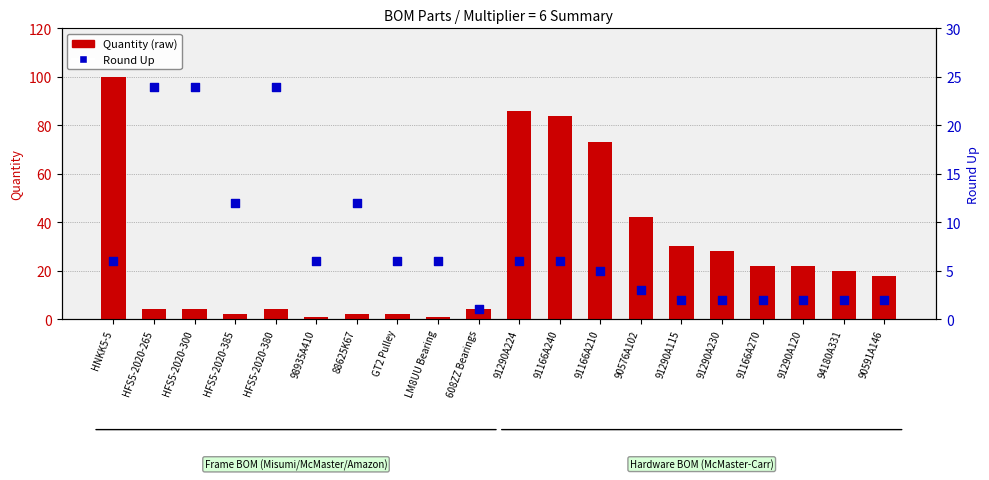

What are all the series names shown in the legend?

Quantity, Round Up